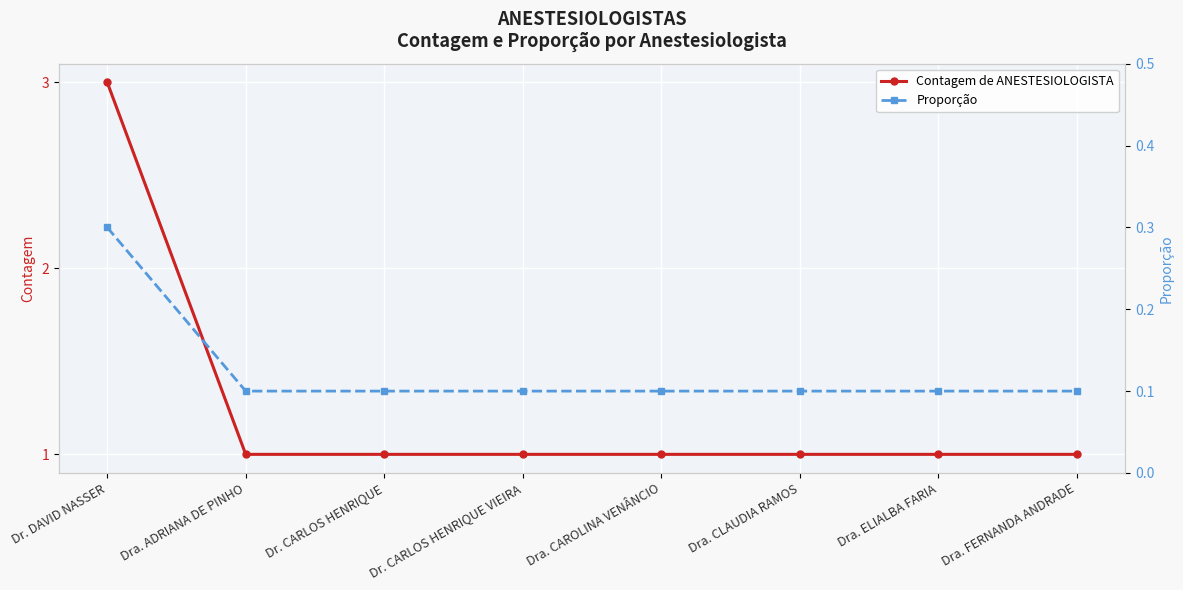

At which category is the sum across all series the highest?

Dr. DAVID NASSER